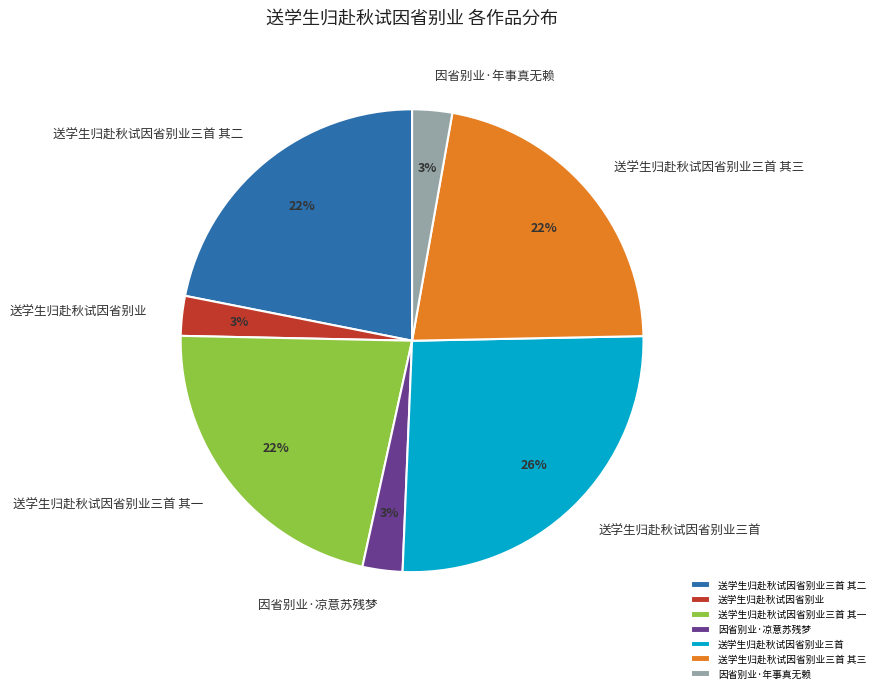

How many slices are in this pie chart?

7